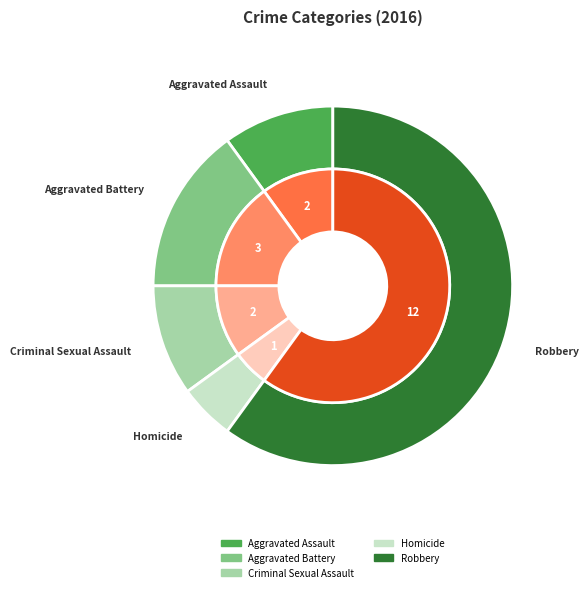

Which category has the smallest portion of the pie?

Homicide